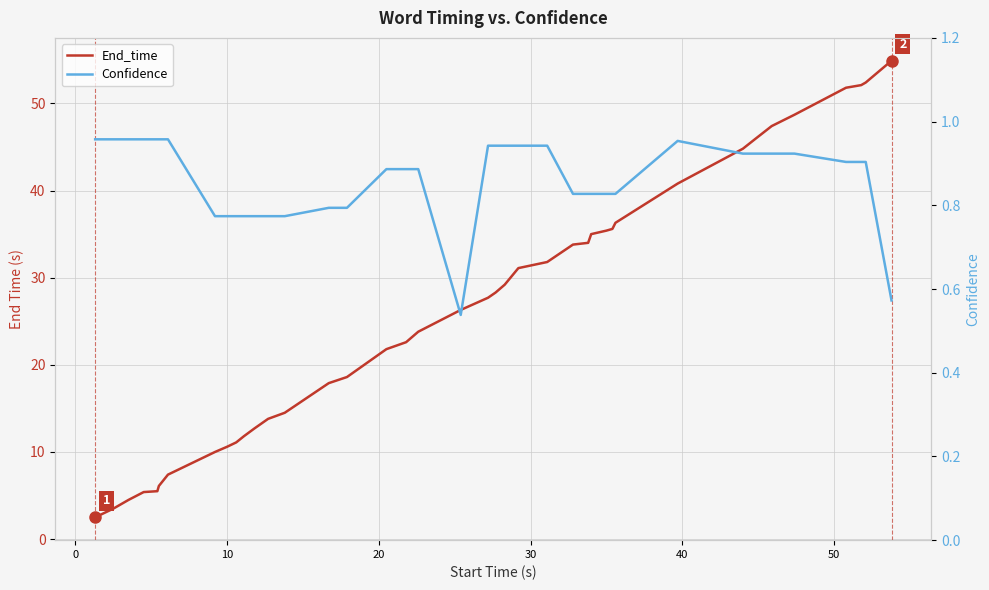

Is the value of End_time at 30 greater than the value of Confidence at 30?

Yes